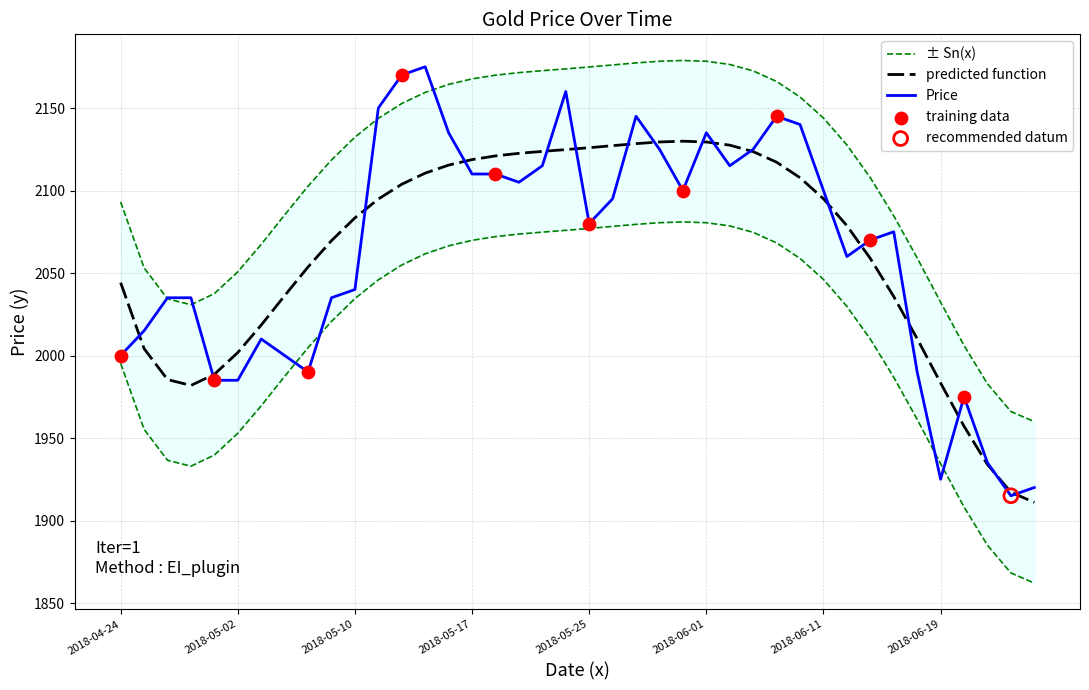

Approximately how many times larger is the value at 2018-05-28 compared to 2018-05-16?

1.0